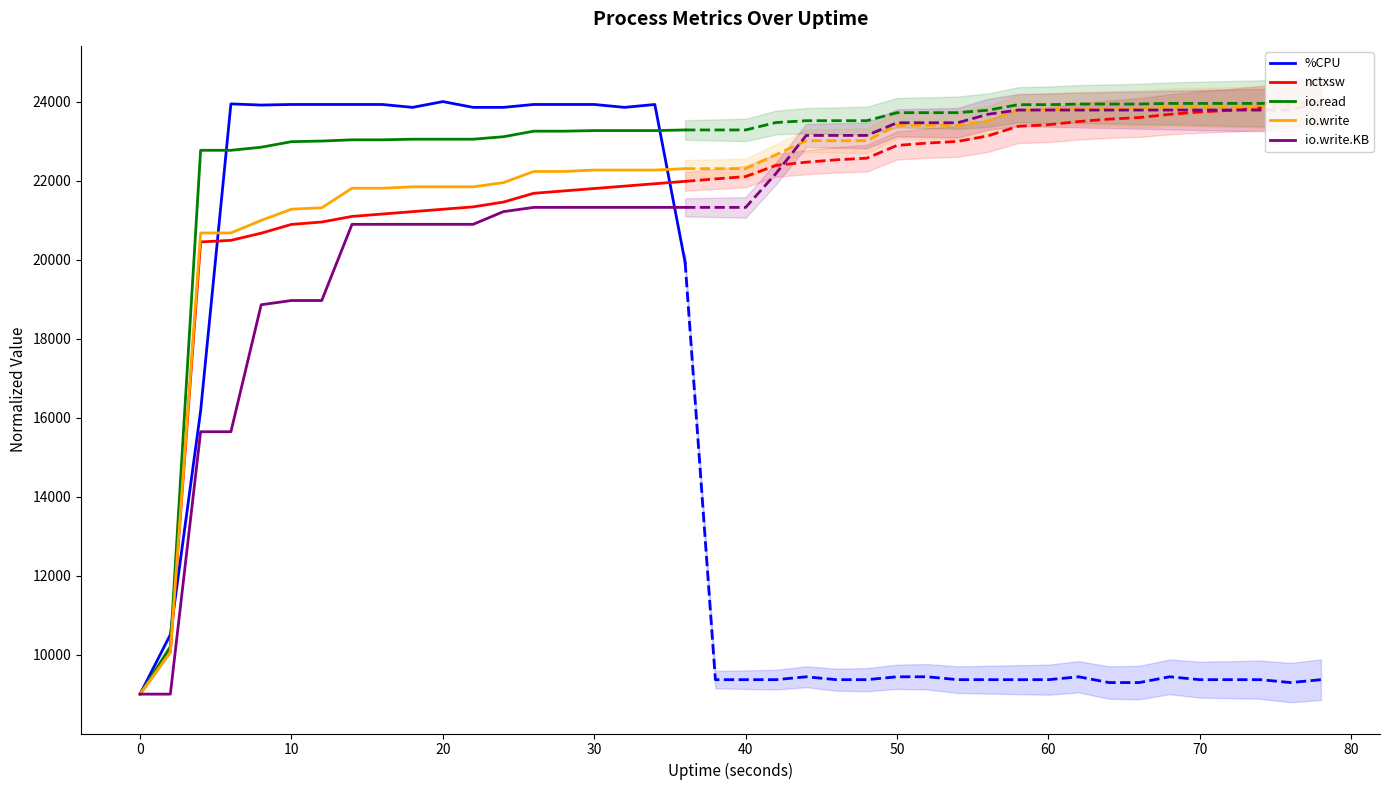

What is the minimum value for nctxsw?

9000.0